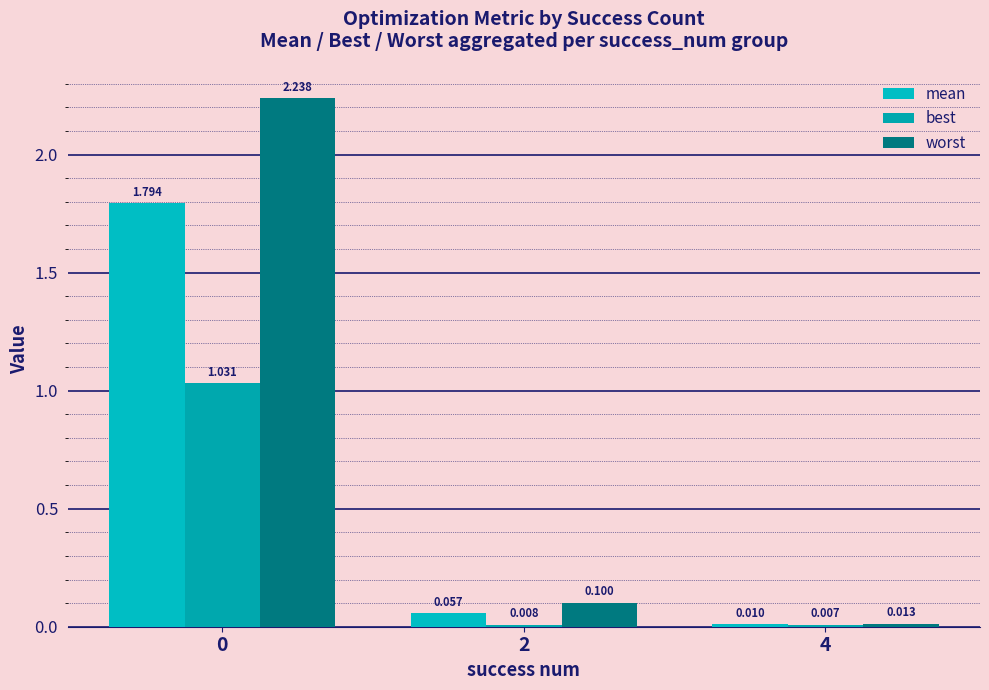

Are the bars horizontal?

No